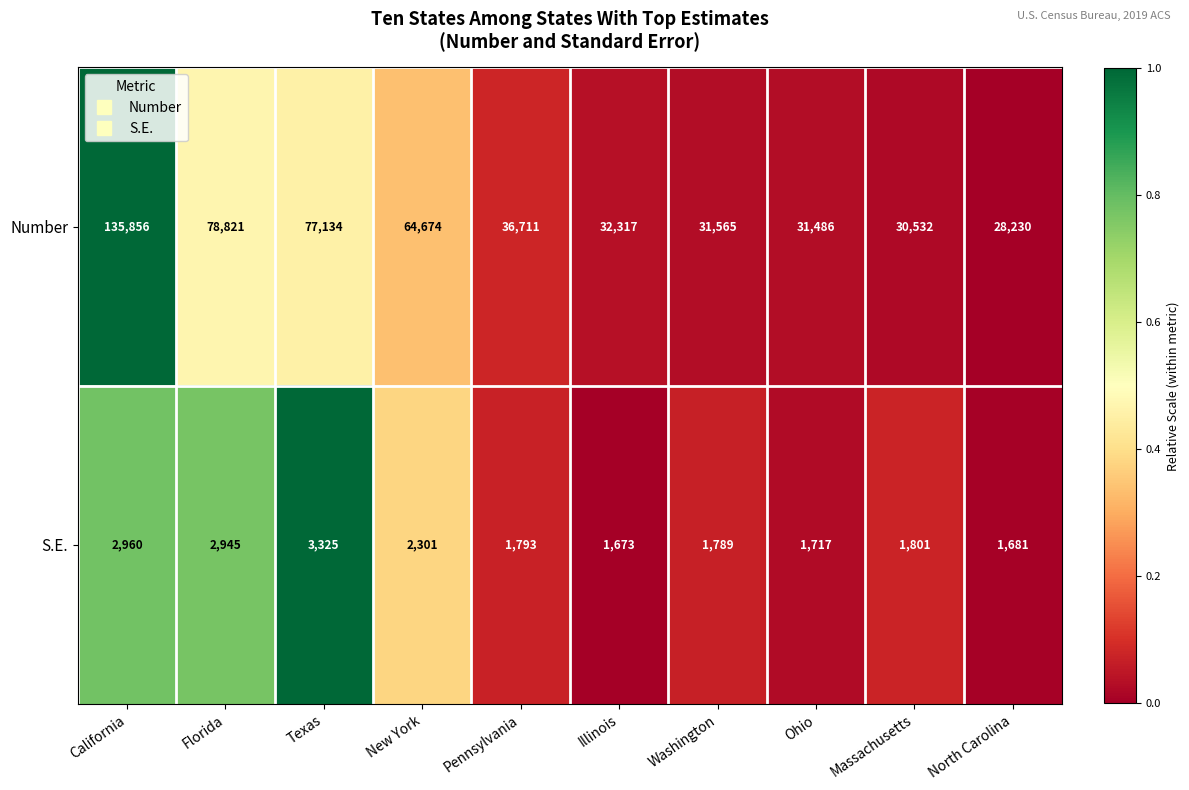

Rank the series at Washington from highest to lowest value.

Number, S.E.